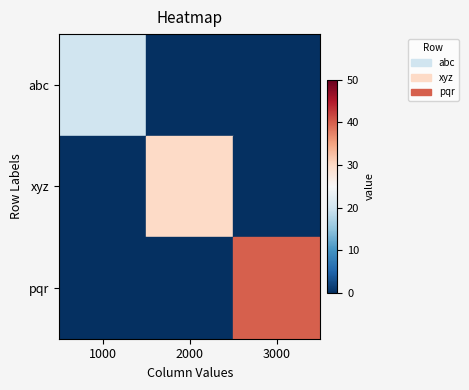

Count the number of data series in this chart.

3